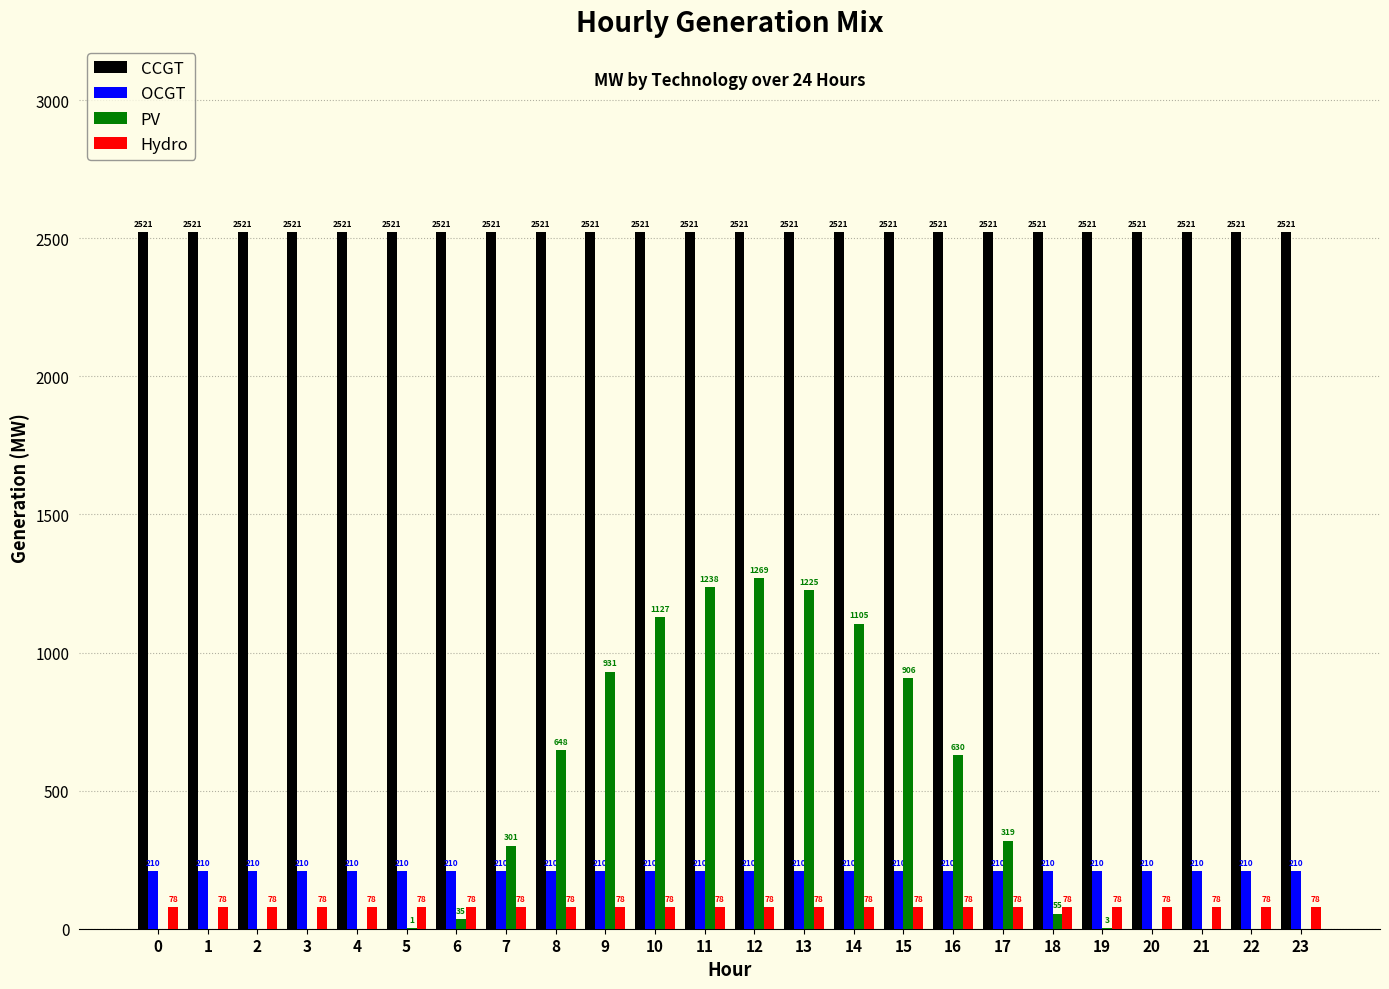

Reading right to left, list all the values displayed in this chart.

CCGT: 23=2521	22=2521	21=2521	20=2521	19=2521	18=2521	17=2521	16=2521	15=2521	14=2521	13=2521	12=2521	11=2521	10=2521	9=2521	8=2521	7=2521	6=2521	5=2521	4=2521	3=2521	2=2521	1=2521	0=2521
OCGT: 23=210	22=210	21=210	20=210	19=210	18=210	17=210	16=210	15=210	14=210	13=210	12=210	11=210	10=210	9=210	8=210	7=210	6=210	5=210	4=210	3=210	2=210	1=210	0=210
PV: 23=0	22=0	21=0	20=0	19=3	18=55	17=319	16=630	15=906	14=1105	13=1225	12=1269	11=1238	10=1127	9=931	8=648	7=301	6=35	5=1	4=0	3=0	2=0	1=0	0=0
Hydro: 23=78	22=78	21=78	20=78	19=78	18=78	17=78	16=78	15=78	14=78	13=78	12=78	11=78	10=78	9=78	8=78	7=78	6=78	5=78	4=78	3=78	2=78	1=78	0=78